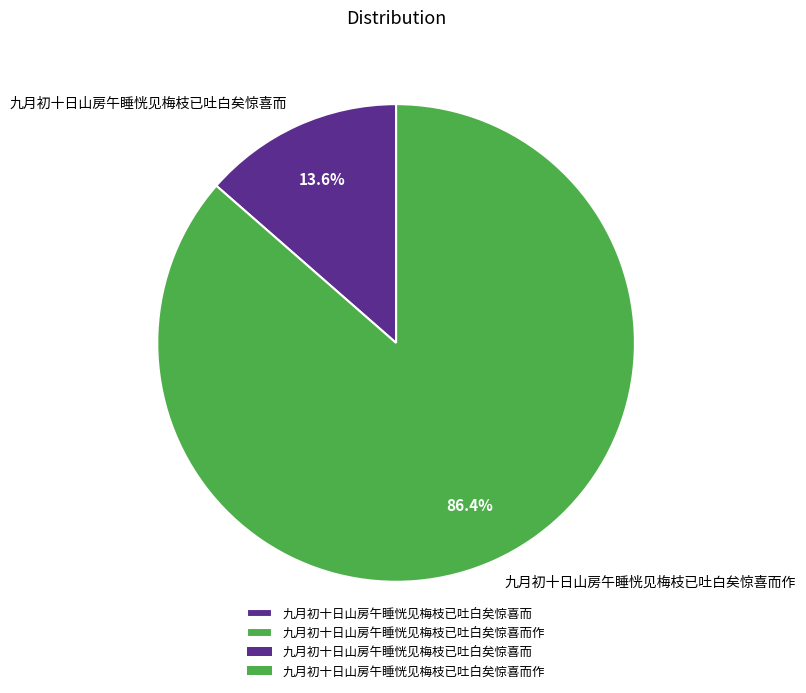

To the nearest percent, what is the average slice percentage?

50%